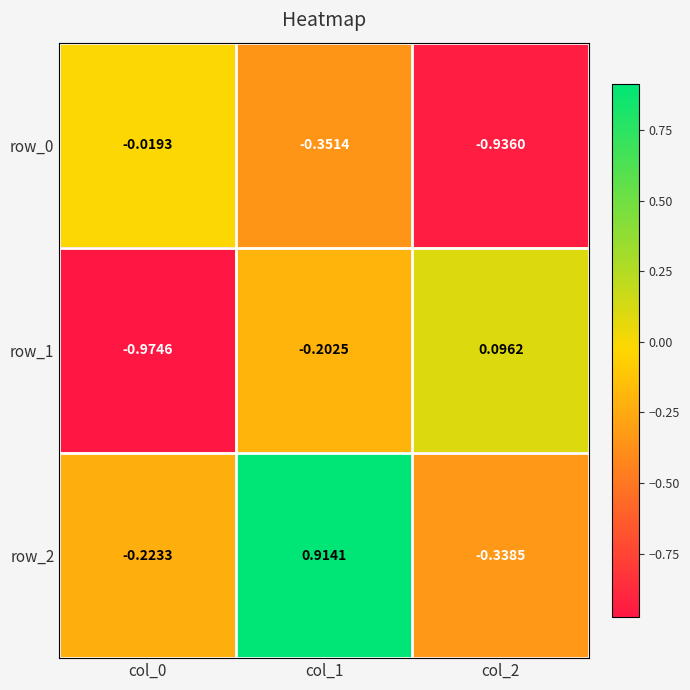

At which category is the sum across all series the highest?

col_1